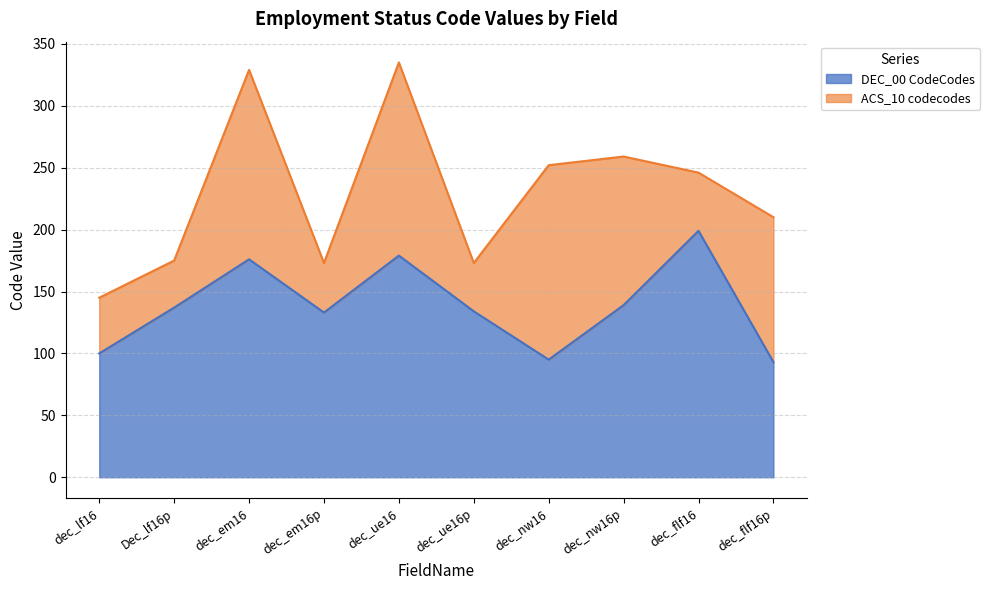

List the labels in order of value, largest first.

dec_flf16, dec_ue16, dec_em16, dec_nw16p, Dec_lf16p, dec_ue16p, dec_em16p, dec_lf16, dec_nw16, dec_flf16p